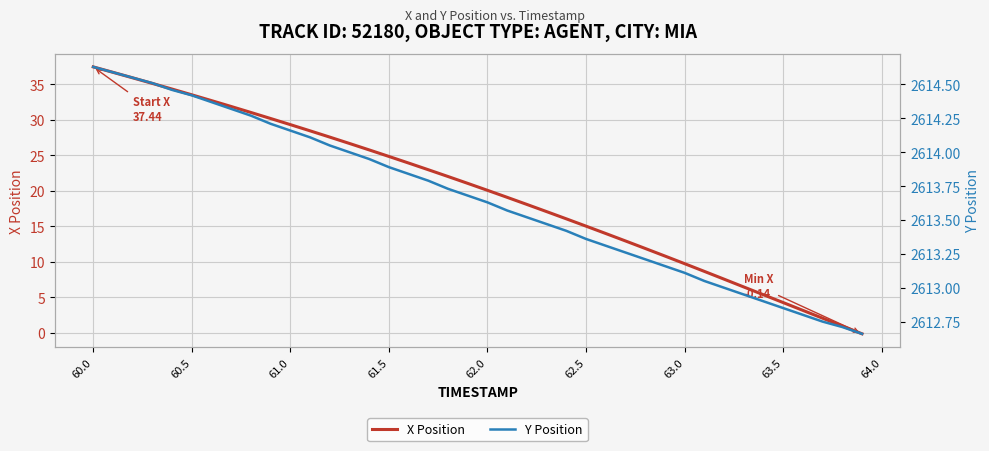

What is the maximum value for X Position?

37.4